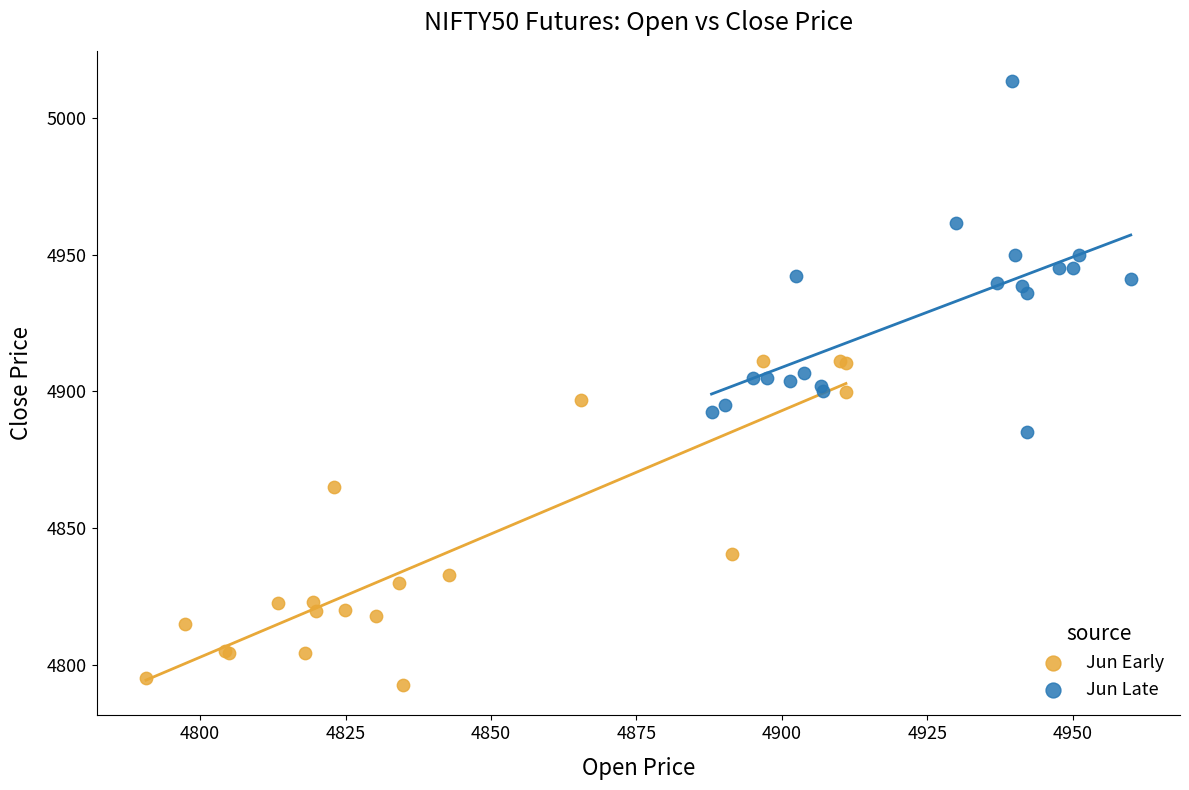

Which series contains the lowest Y value?

Jun Early